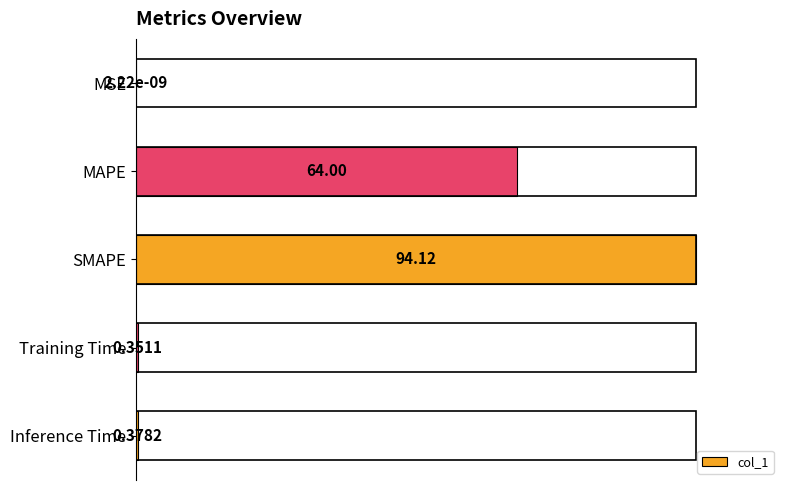

What is the change in value from MAPE to Inference Time?

-67.6